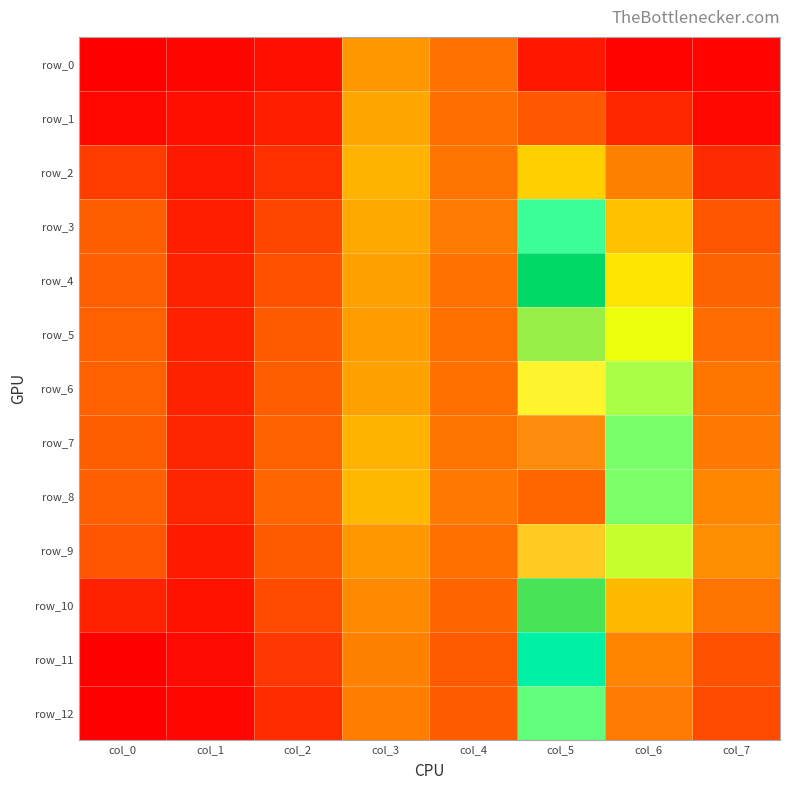

Reading right to left, transcribe all the data shown in this chart.

row_0: col_7=2.1	col_6=2.1	col_5=2.9	col_4=6.9	col_3=8.4	col_2=2.6	col_1=2.2	col_0=1.9
row_1: col_7=2.3	col_6=3.6	col_5=5.8	col_4=6.8	col_3=8.9	col_2=3.3	col_1=2.7	col_0=2.3
row_2: col_7=3.8	col_6=7.6	col_5=10.3	col_4=7.1	col_3=9.3	col_2=4.1	col_1=3.0	col_0=4.6
row_3: col_7=5.7	col_6=9.9	col_5=14.6	col_4=7.3	col_3=9.0	col_2=5.0	col_1=3.3	col_0=6.1
row_4: col_7=6.3	col_6=11.1	col_5=18.7	col_4=6.9	col_3=8.7	col_2=5.5	col_1=3.4	col_0=6.1
row_5: col_7=6.7	col_6=12.2	col_5=20.8	col_4=6.9	col_3=8.5	col_2=5.9	col_1=3.4	col_0=6.2
row_6: col_7=7.1	col_6=13.2	col_5=22.3	col_4=6.9	col_3=8.8	col_2=6.1	col_1=3.5	col_0=6.2
row_7: col_7=7.2	col_6=13.8	col_5=23.8	col_4=7.1	col_3=9.3	col_2=6.2	col_1=3.6	col_0=6.1
row_8: col_7=7.8	col_6=13.7	col_5=24.4	col_4=7.3	col_3=9.5	col_2=6.4	col_1=3.6	col_0=6.1
row_9: col_7=8.0	col_6=12.8	col_5=22.9	col_4=6.9	col_3=8.4	col_2=5.9	col_1=3.1	col_0=5.7
row_10: col_7=7.1	col_6=9.6	col_5=19.7	col_4=6.3	col_3=7.9	col_2=5.3	col_1=2.7	col_0=3.5
row_11: col_7=5.5	col_6=7.7	col_5=16.6	col_4=5.9	col_3=7.6	col_2=4.4	col_1=2.4	col_0=1.9
row_12: col_7=5.2	col_6=7.3	col_5=14.1	col_4=5.9	col_3=7.5	col_2=3.9	col_1=2.2	col_0=1.9